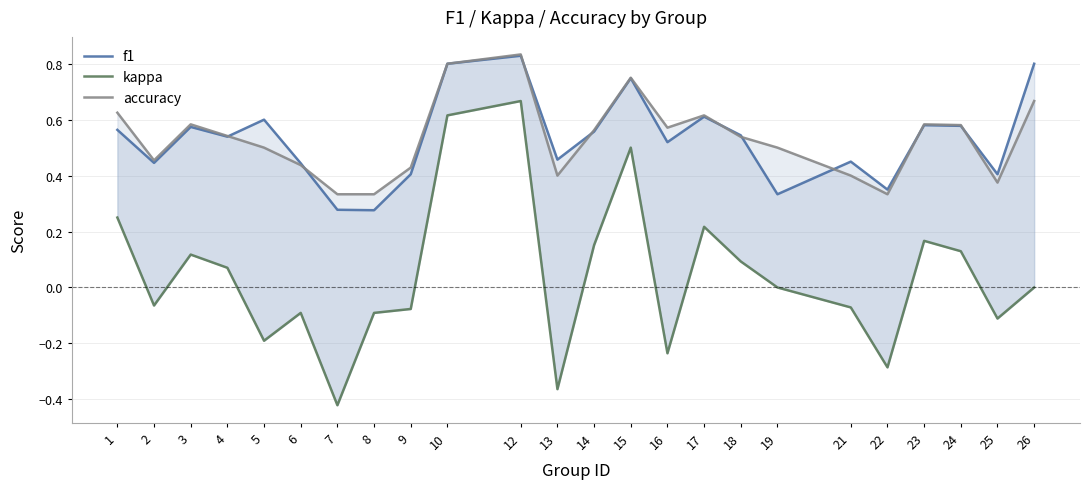

What is the spread (max minus min) of values at 22?

0.6